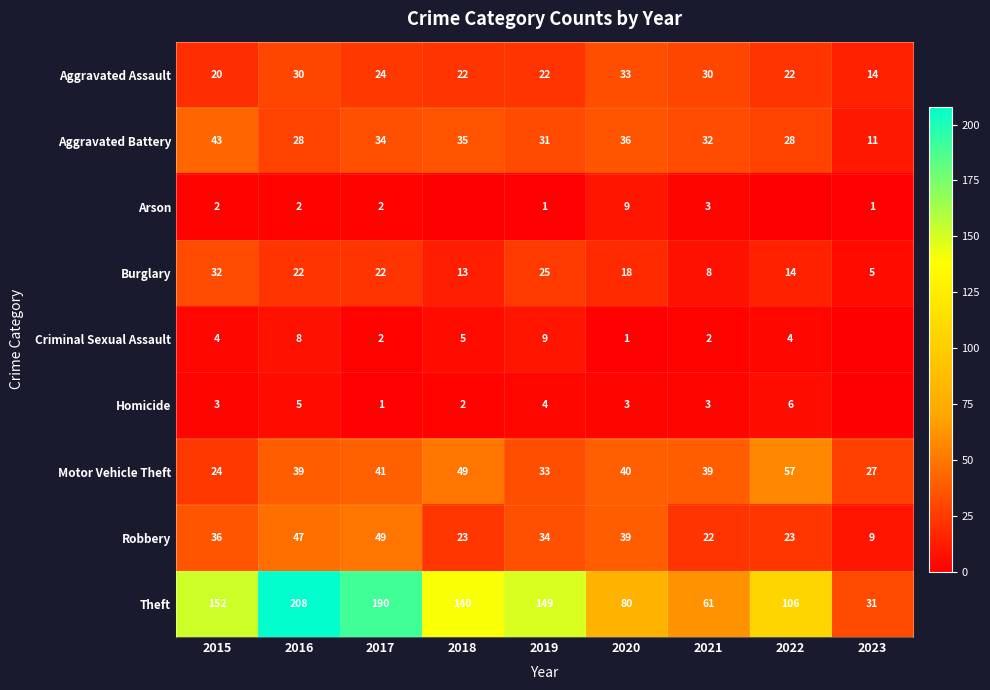

Between 2017 and 2019, which series saw the biggest shift?

Theft